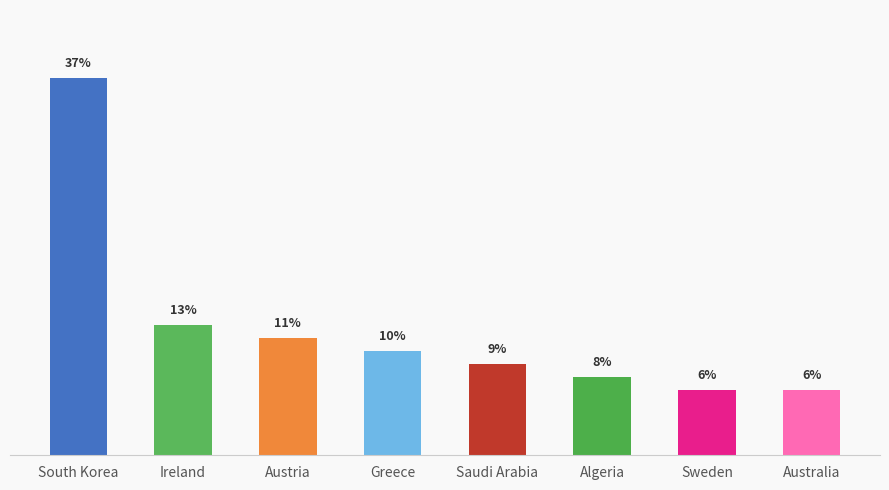

Reading left to right, transcribe all the data shown in this chart.

South Korea=36.7	Ireland=12.7	Austria=11.4	Greece=10.1	Saudi Arabia=8.9	Algeria=7.6	Sweden=6.3	Australia=6.3